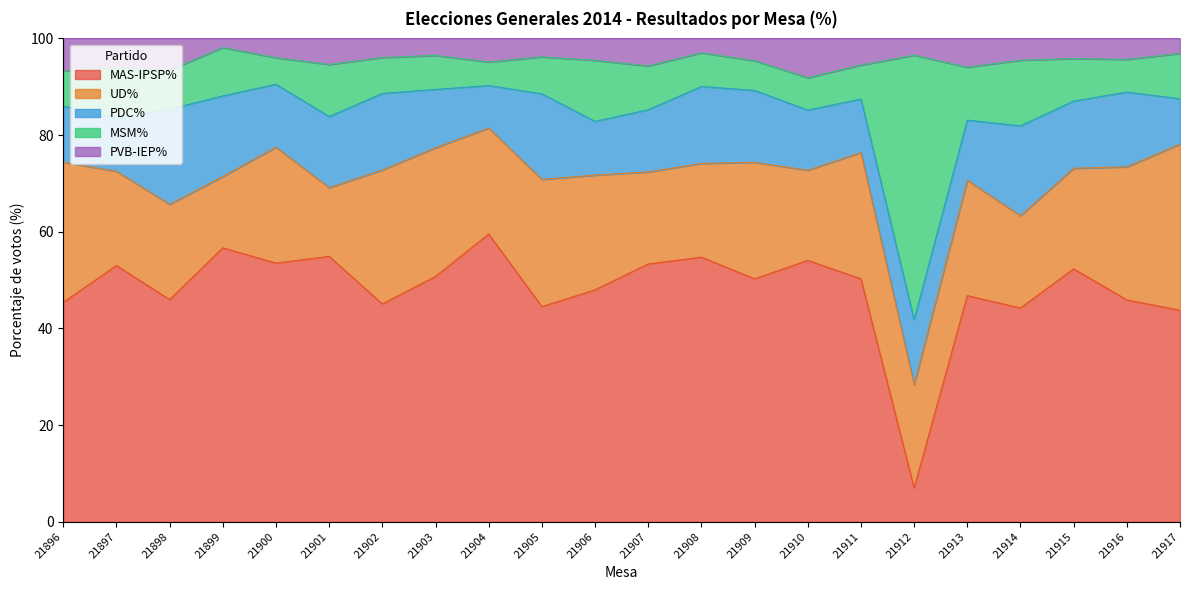

True or false: MAS-IPSP% and PVB-IEP% intersect in this chart.

False